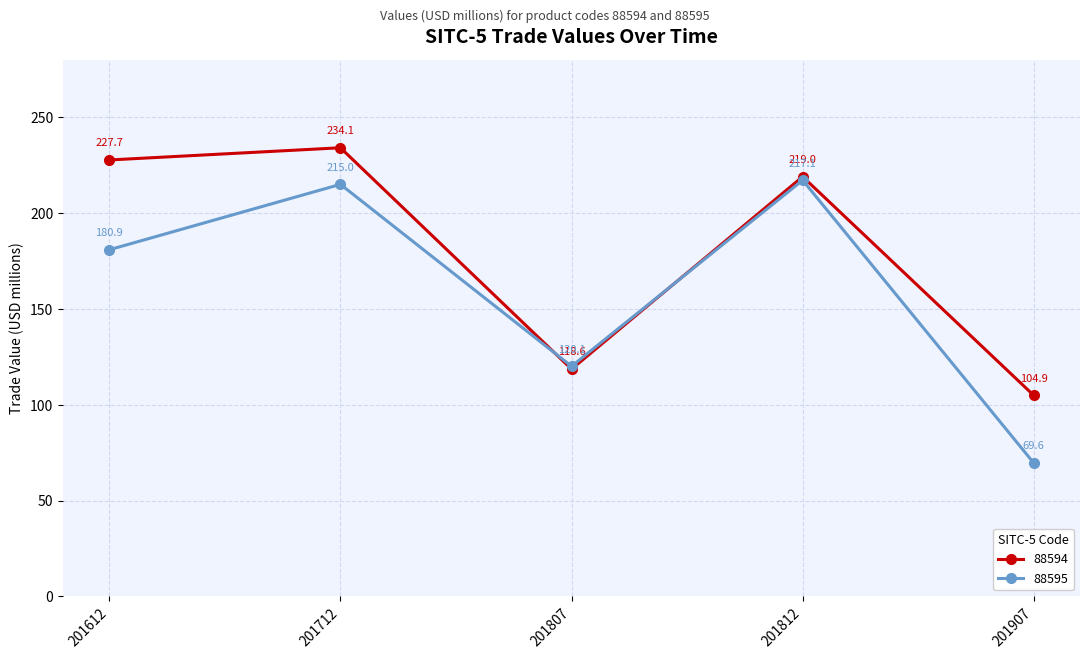

How many values in the 88594 series are below 218?

2